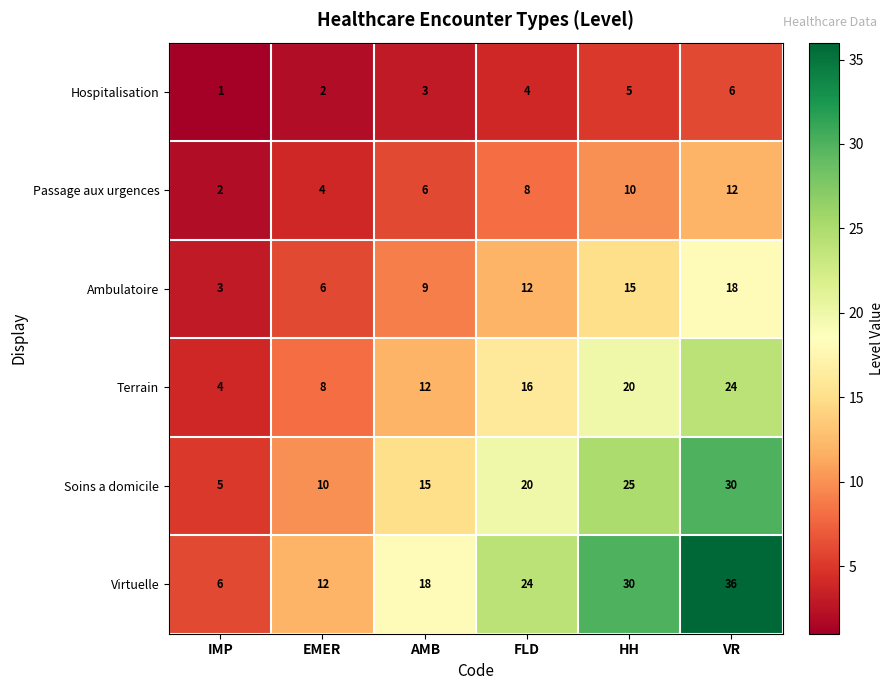

The value of Soins a domicile at FLD is 33. True or false?

False